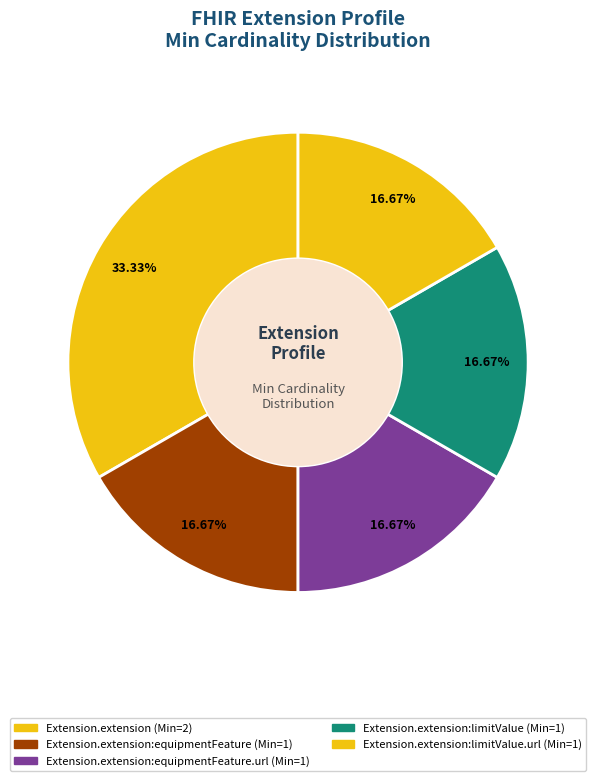

How many slices are in this pie chart?

5